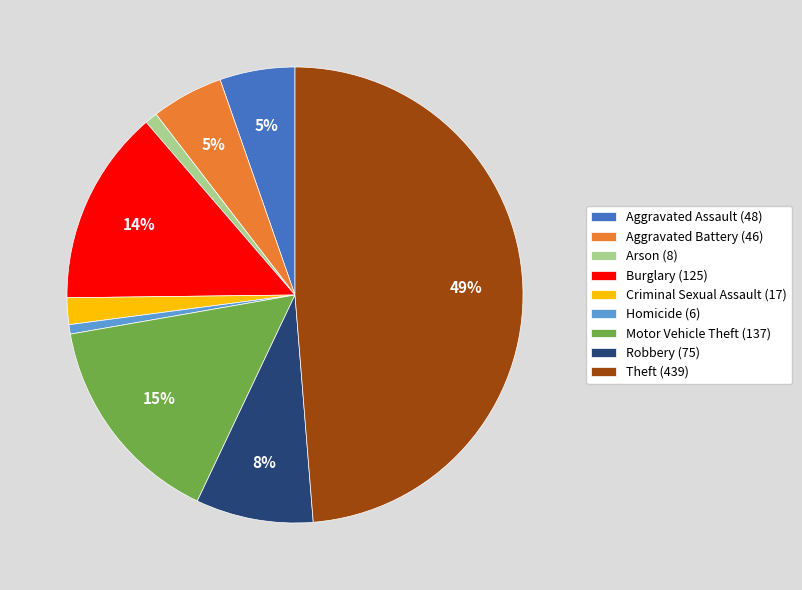

How many segments does this pie chart have?

9